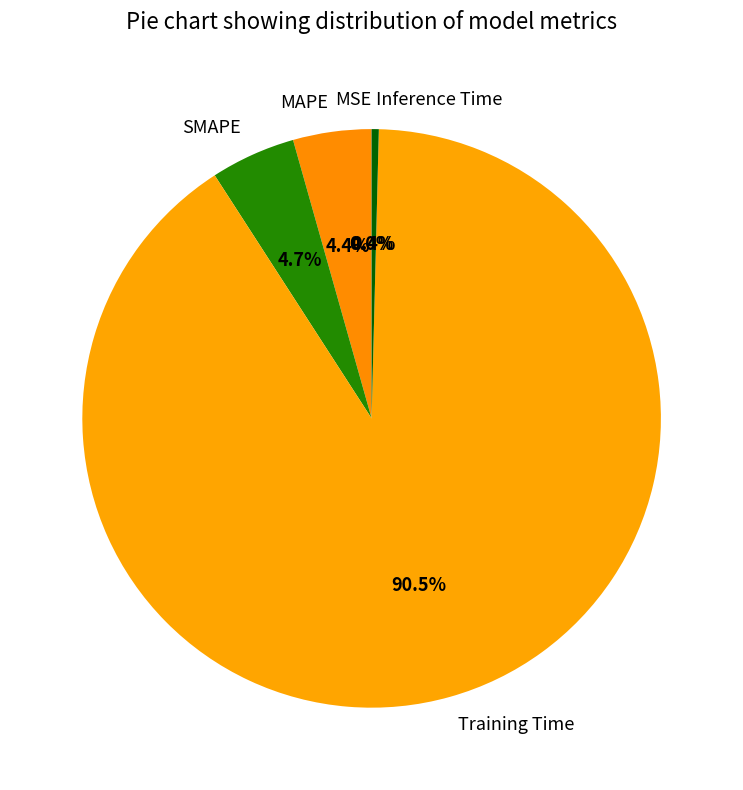

What percentage is the SMAPE slice, to the nearest percent?

5%